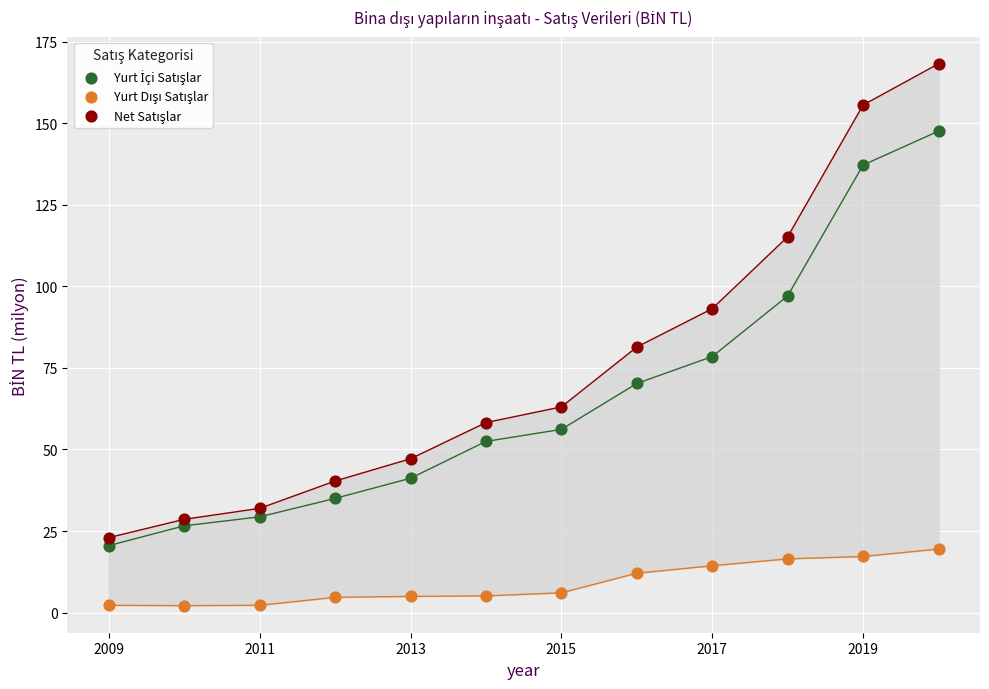

What is the X range (max minus min) for the scatter plot?

11.0